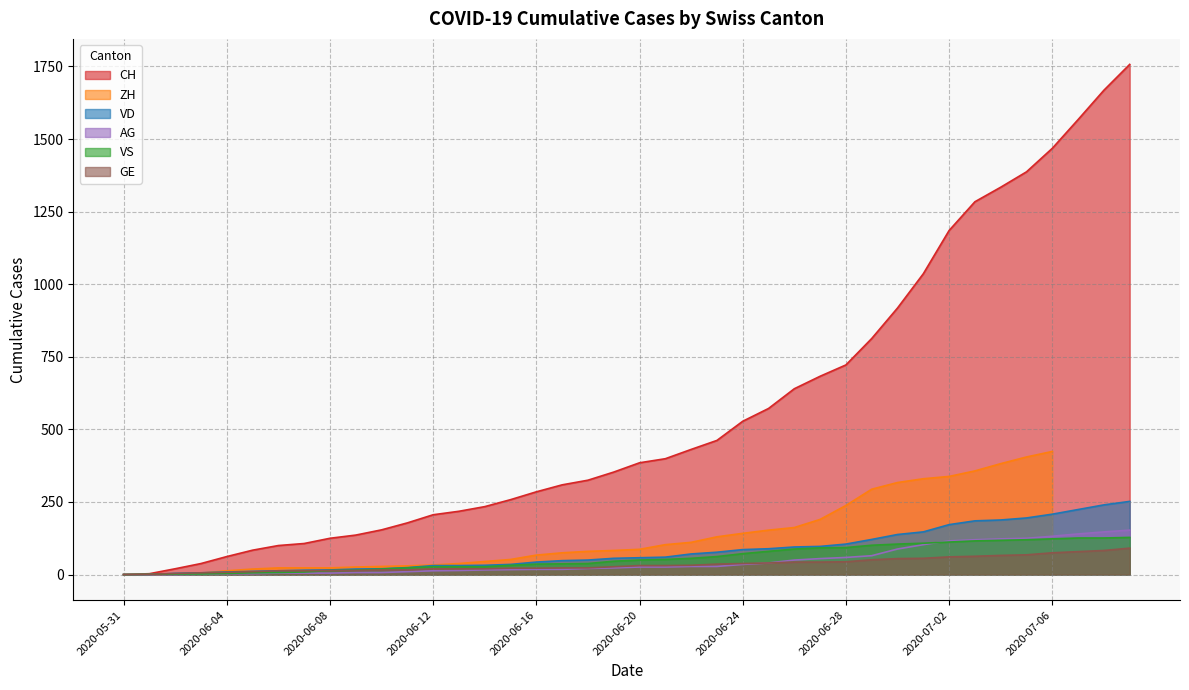

What is the highest value of the VS series?

128